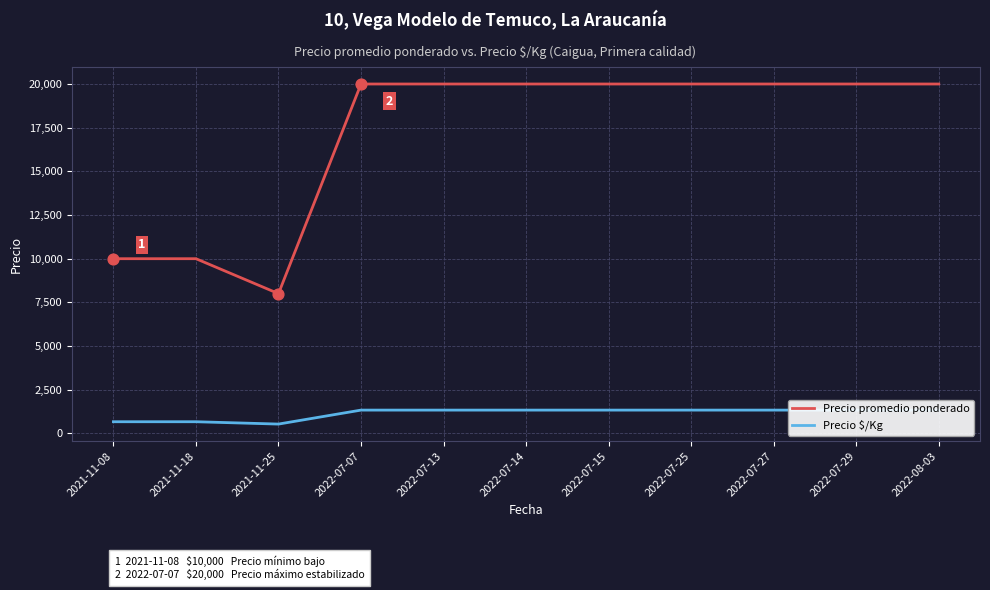

Which series reaches the maximum Y coordinate?

Precio promedio ponderado